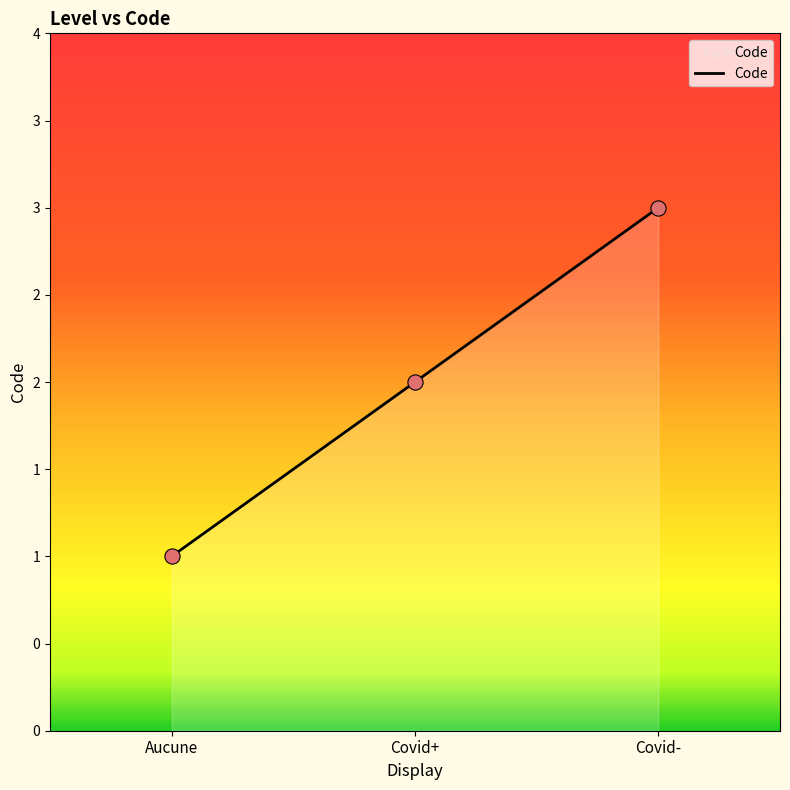

Which has a higher value, Covid- or Aucune?

Covid-